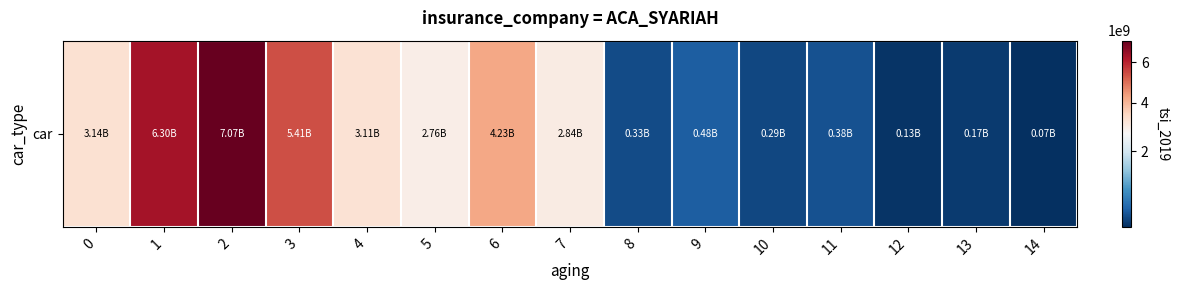

List the labels in order of value, largest first.

2, 1, 3, 6, 0, 4, 7, 5, 9, 11, 8, 10, 13, 12, 14